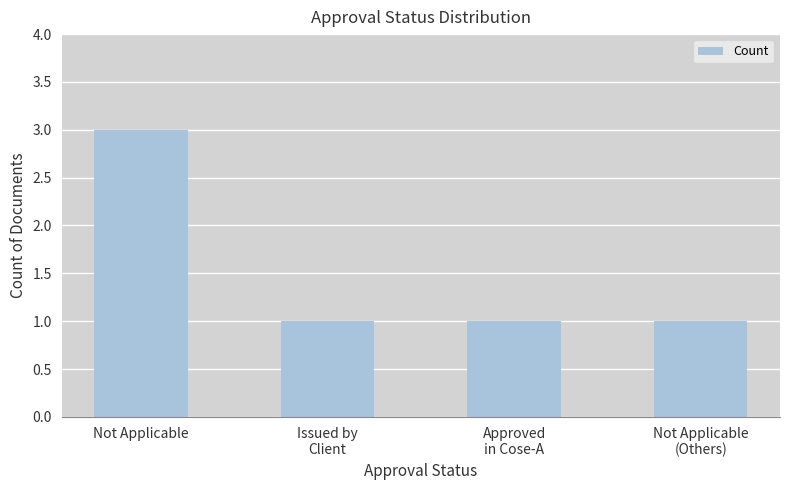

How many data points does each series have?

4